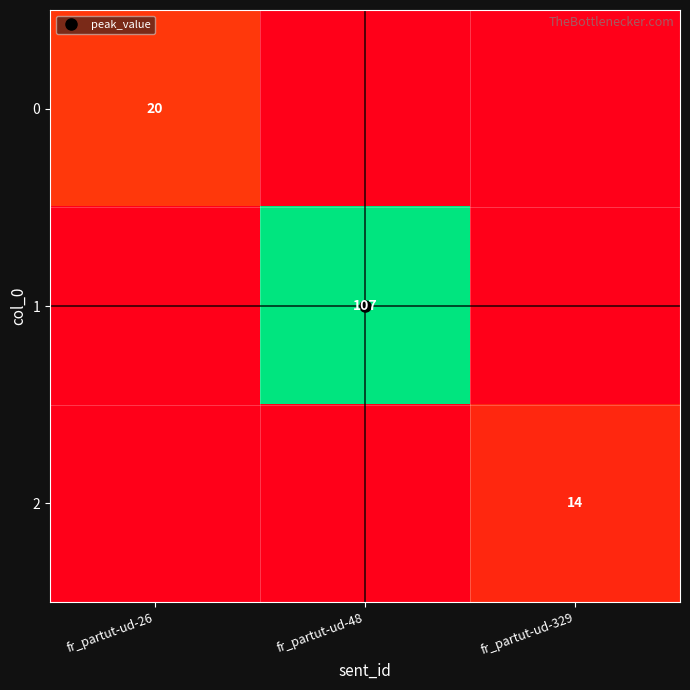

Is it true that 0 equals 0.1 at fr_partut-ud-48?

False